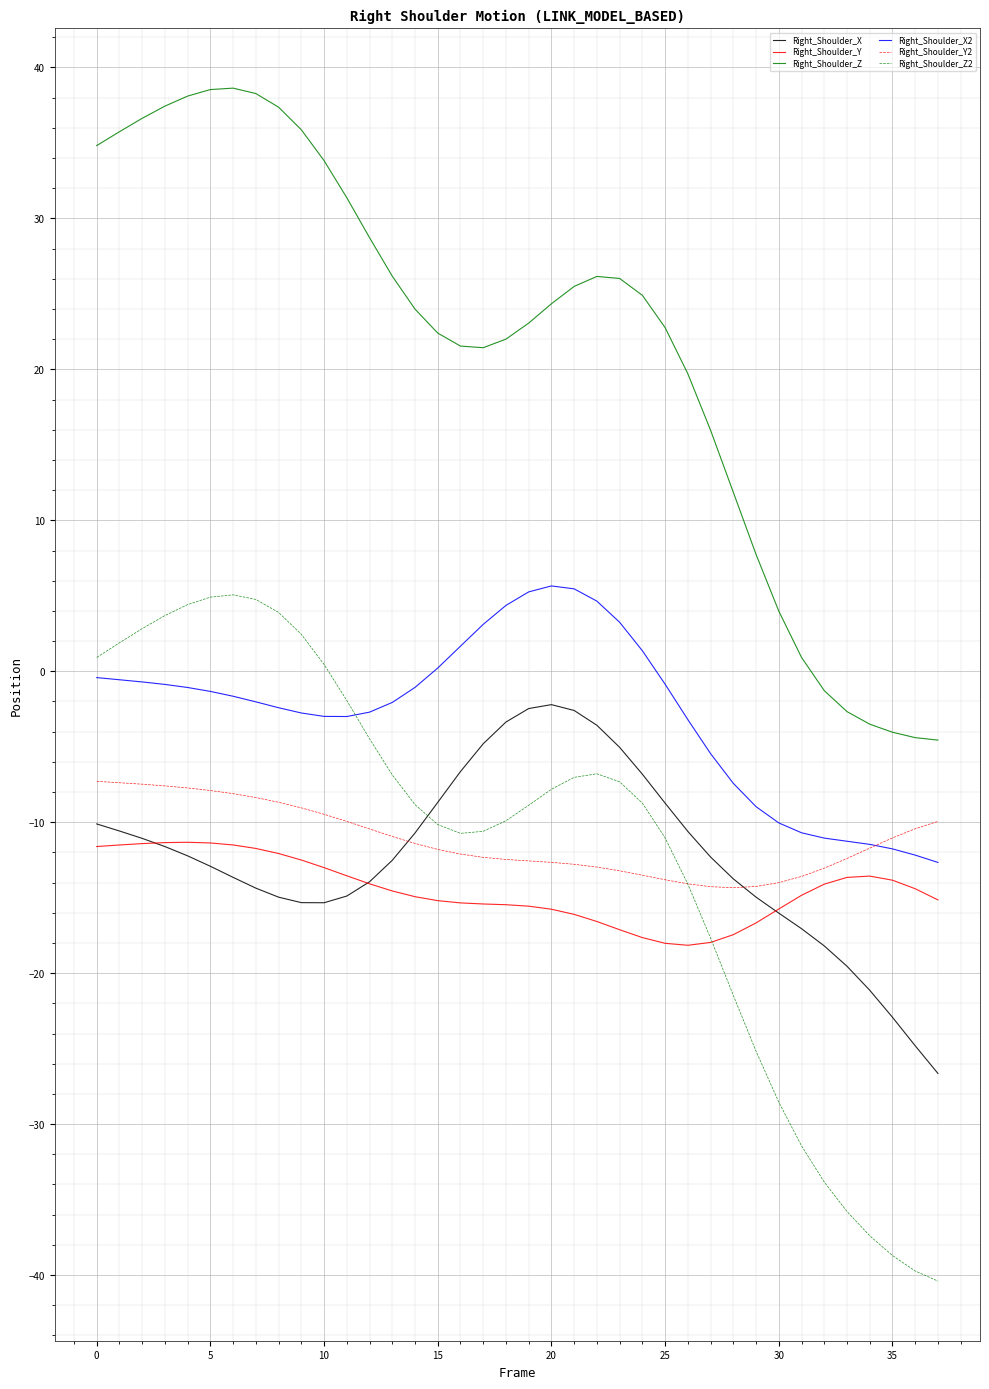

Which series has the largest total across all categories?

Right_Shoulder_Z